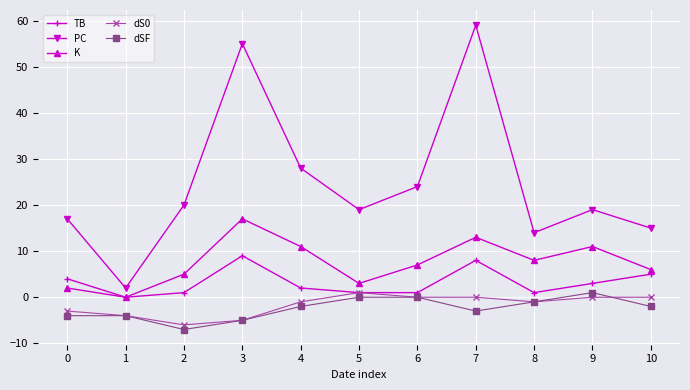

At which category is the sum across all series the highest?

7